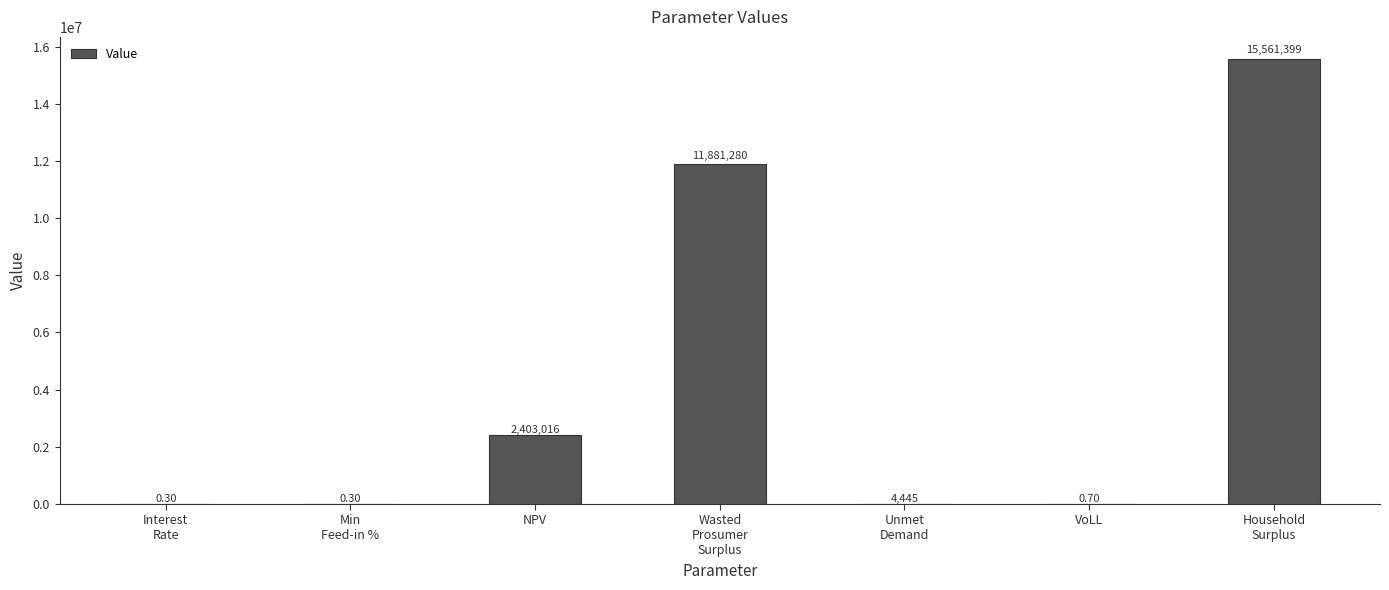

Reading left to right, extract all data points from this chart.

Interest
Rate=0.3	Min
Feed-in %=0.3	NPV=2403016.0	Wasted
Prosumer
Surplus=11881280.0	Unmet
Demand=4444.7	VoLL=0.7	Household
Surplus=15561399.2